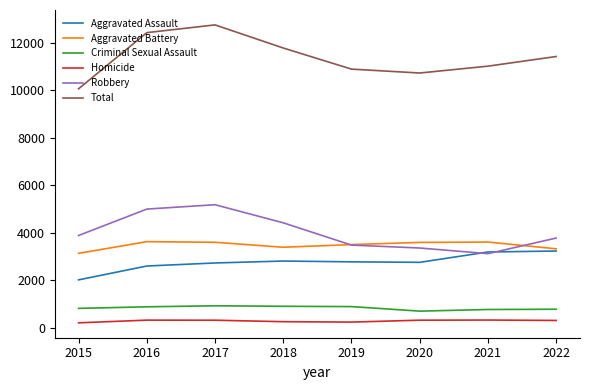

How many distinct data groups are displayed?

6